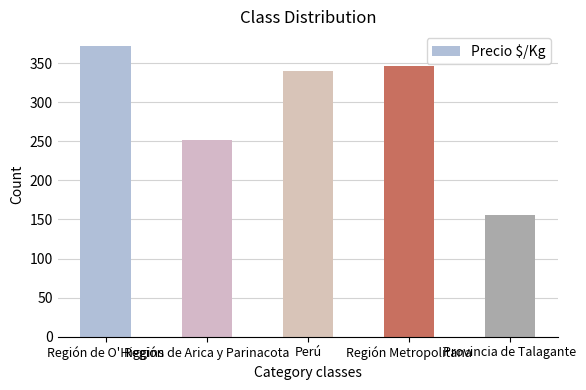

What is the average value?

293